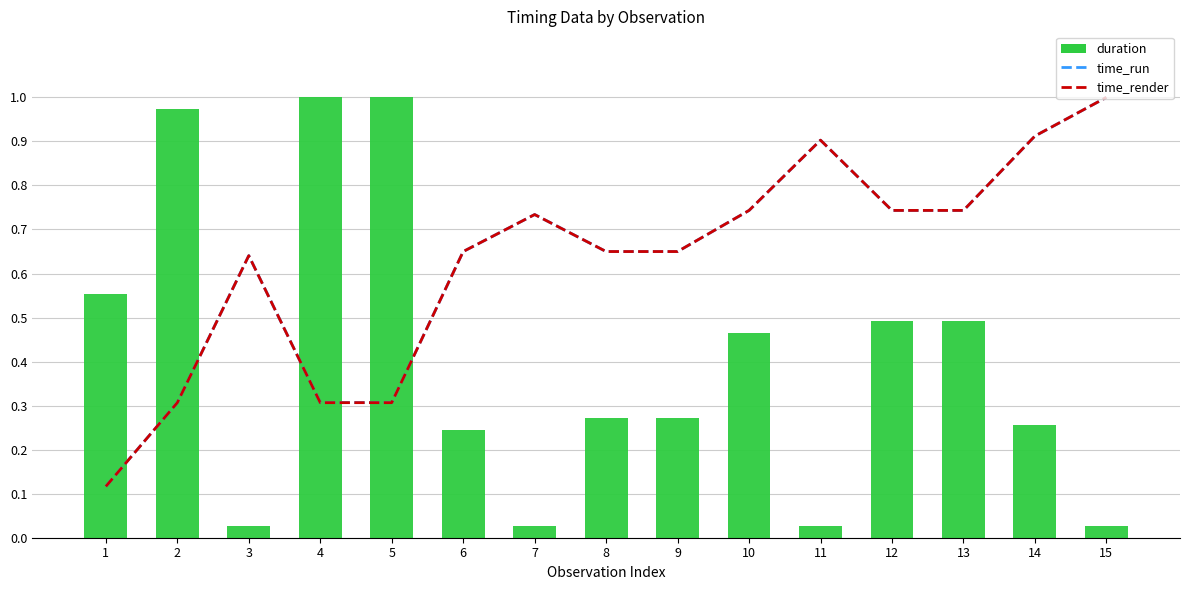

List the series in order of their peak value, highest first.

time_run, time_render, duration